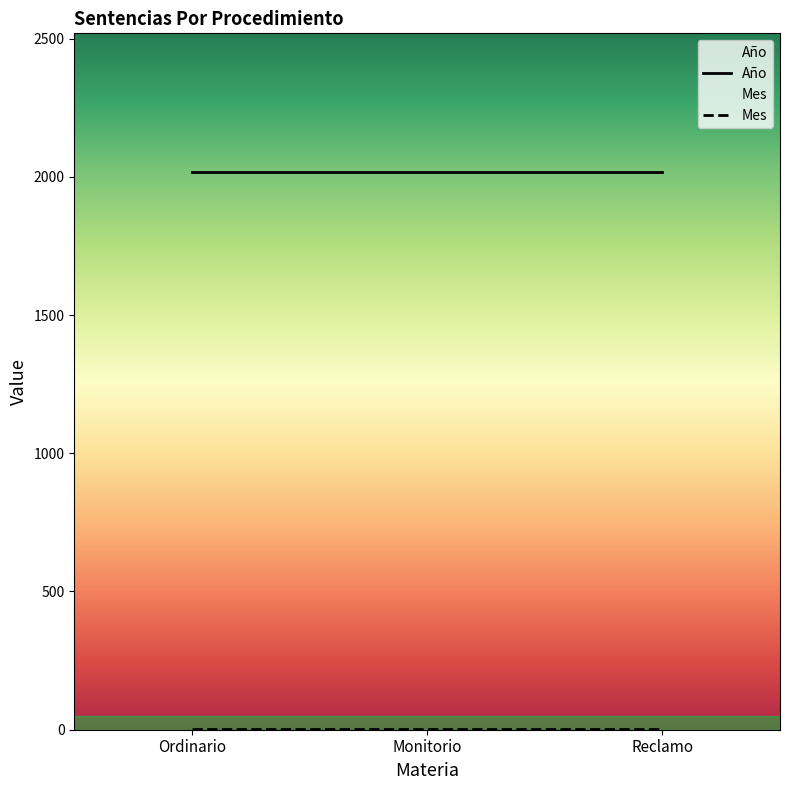

Is it true that Año equals 2019 at Ordinario?

True